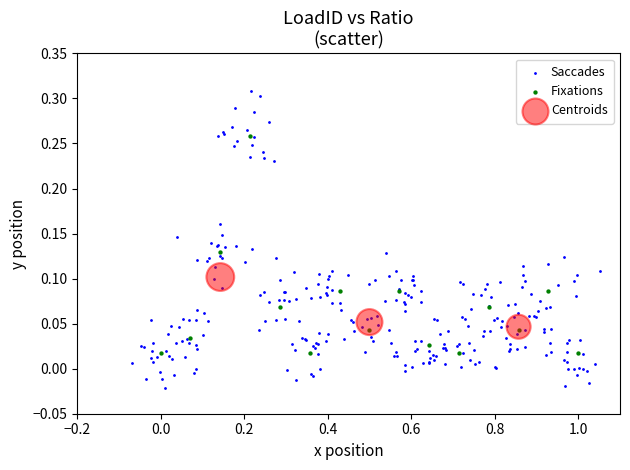

Which series reaches the maximum Y coordinate?

Saccades